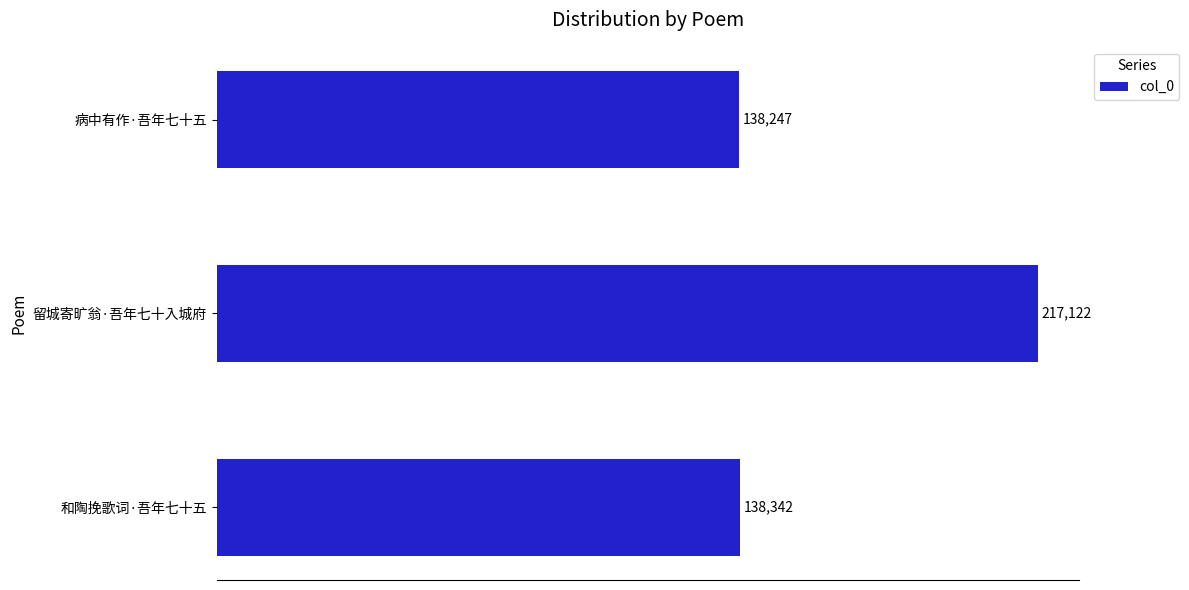

Reading bottom to top, transcribe all the data shown in this chart.

138342	217122	138247